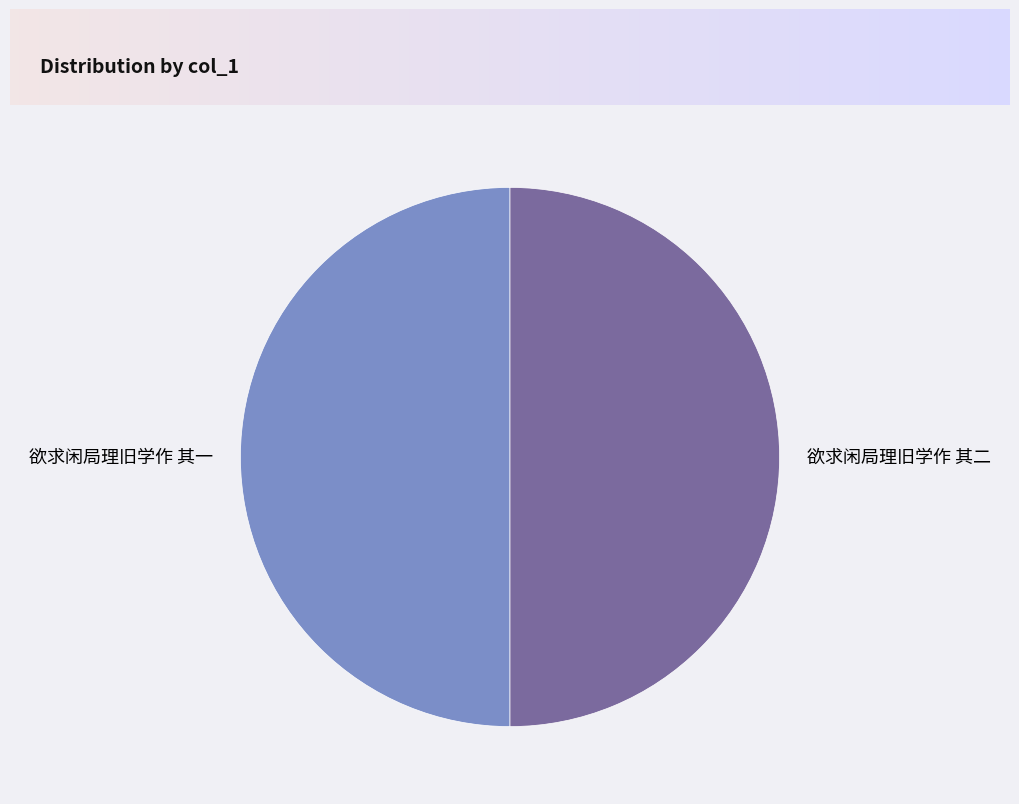

What is the ratio of the value at 欲求闲局理旧学作 其二 to the value at 欲求闲局理旧学作 其一?

1.0